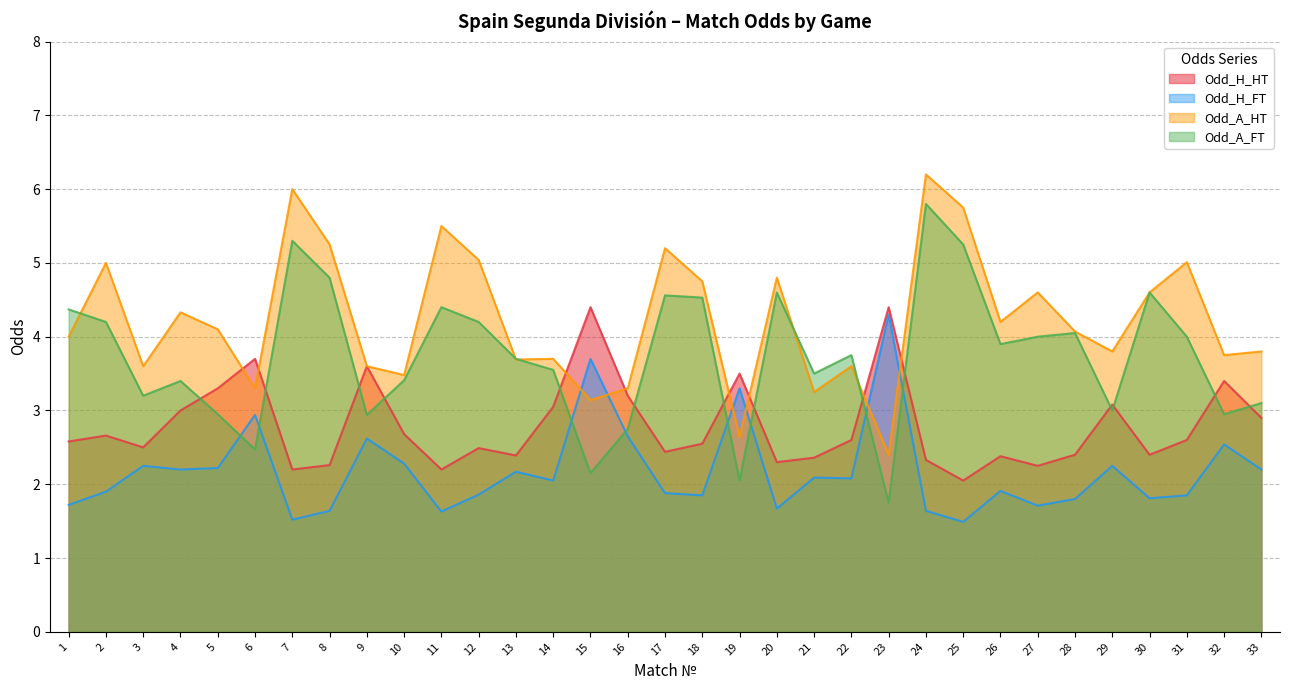

True or false: Odd_H_FT has more than 2 interior local peaks.

True